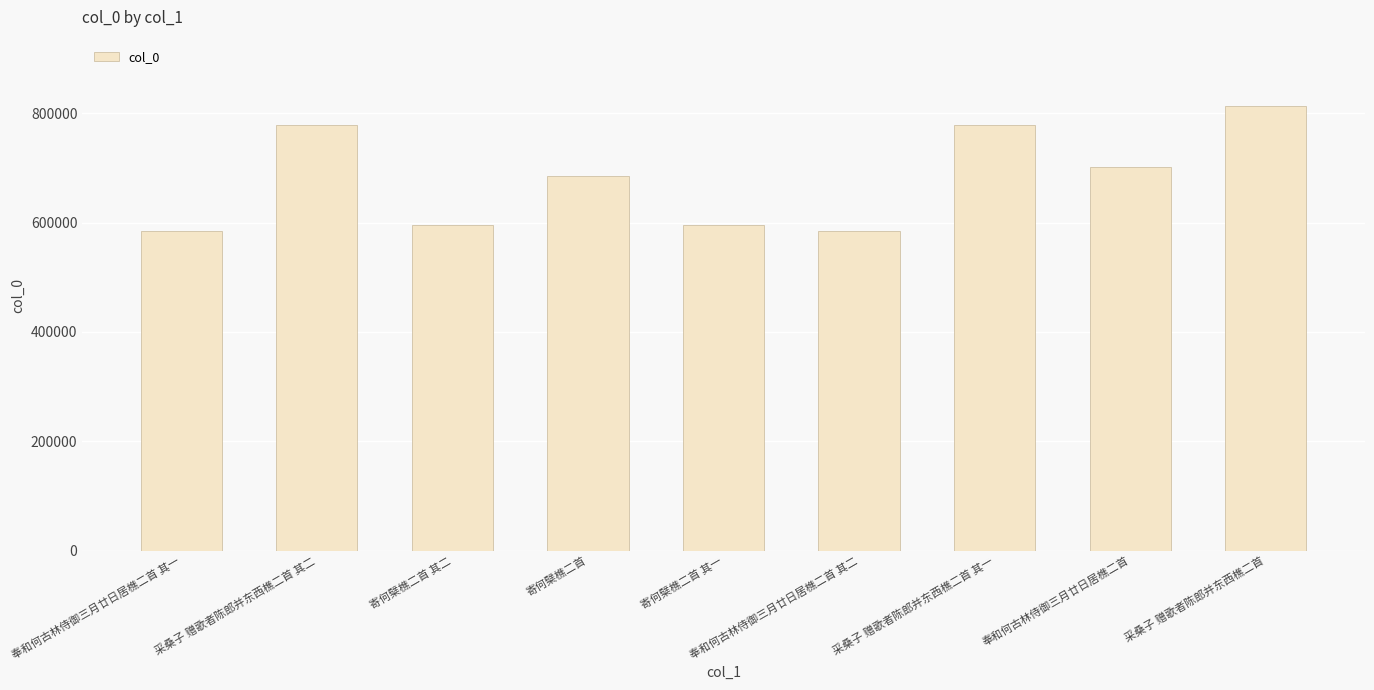

What is the ratio of the value at 寄何檗樵二首 其二 to the value at 寄何檗樵二首 其一?

1.0